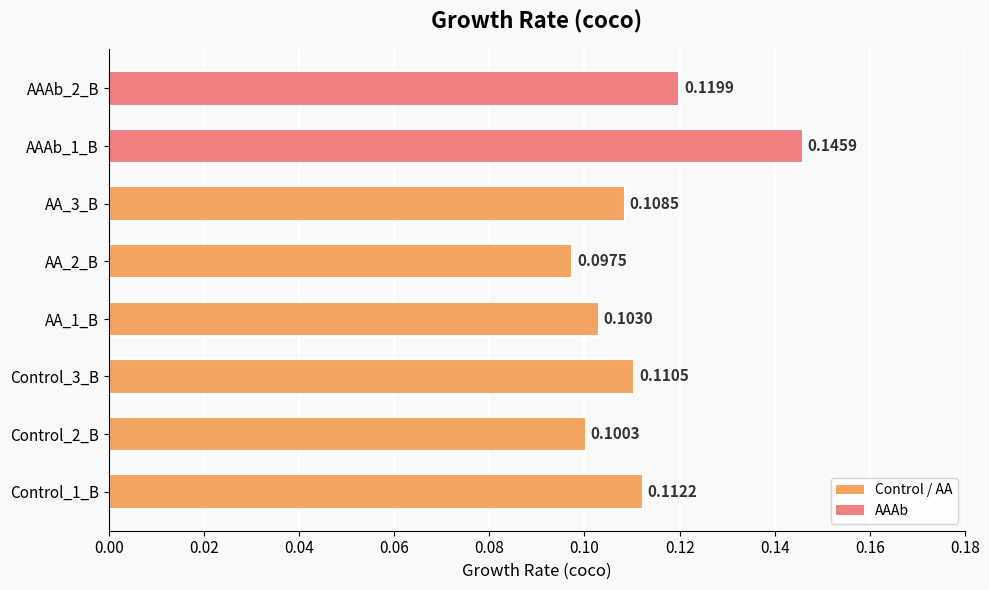

Which has a higher value, AA_1_B or AAAb_1_B?

AAAb_1_B